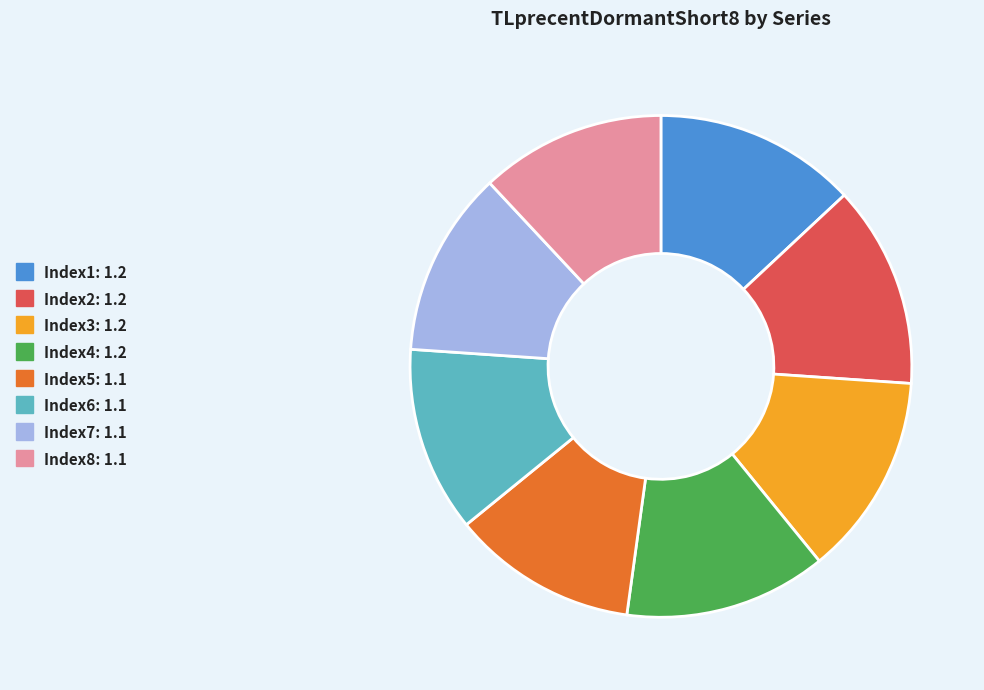

Is there any slice that represents more than half of the pie?

No